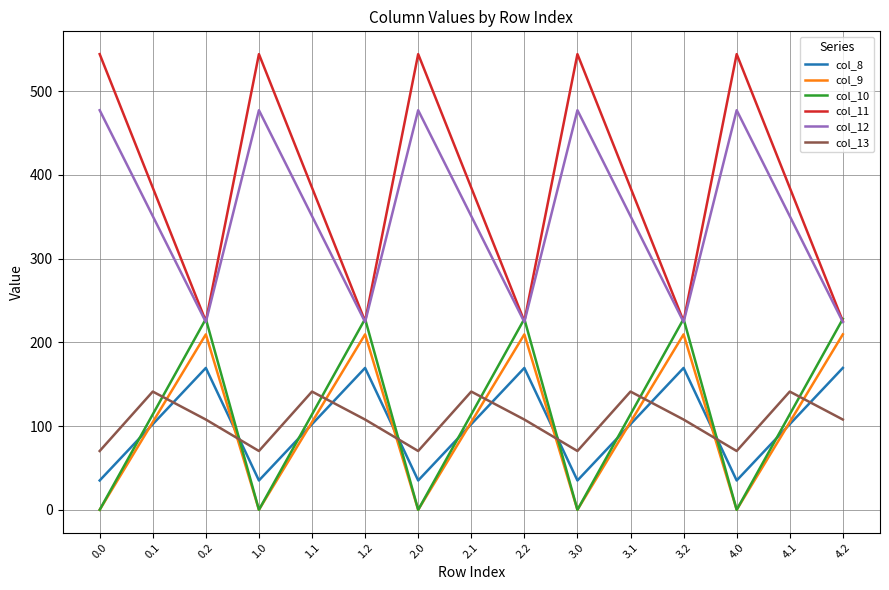

In col_11, how many points are lower than both neighbors (excluding endpoints)?

4